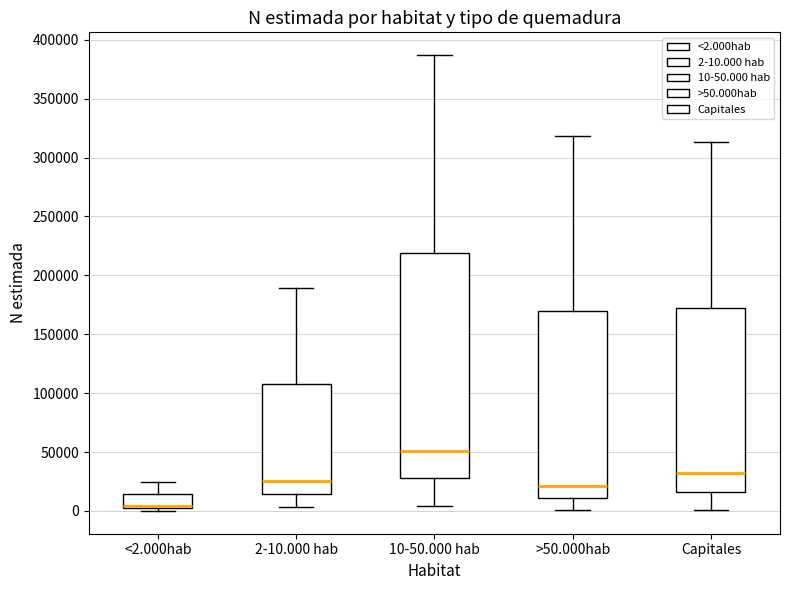

Reading left to right, transcribe this box plot: for each box, give where its median line is, the range the box spans, and where its two whiskers end, as read against the y-axis. The values are not printed on the chart, so give them approximately, as read against the axis.

<2.000hab: median 5000, box 0 to 15000, whiskers 0 (just below the box's lower edge) to 25000
2-10.000 hab: median 25000, box 15000 to 105000, whiskers 5000 to 190000
10-50.000 hab: median 50000, box 30000 to 220000, whiskers 5000 to 385000
>50.000hab: median 20000, box 10000 to 170000, whiskers 0 to 320000
Capitales: median 30000, box 15000 to 175000, whiskers 0 to 315000